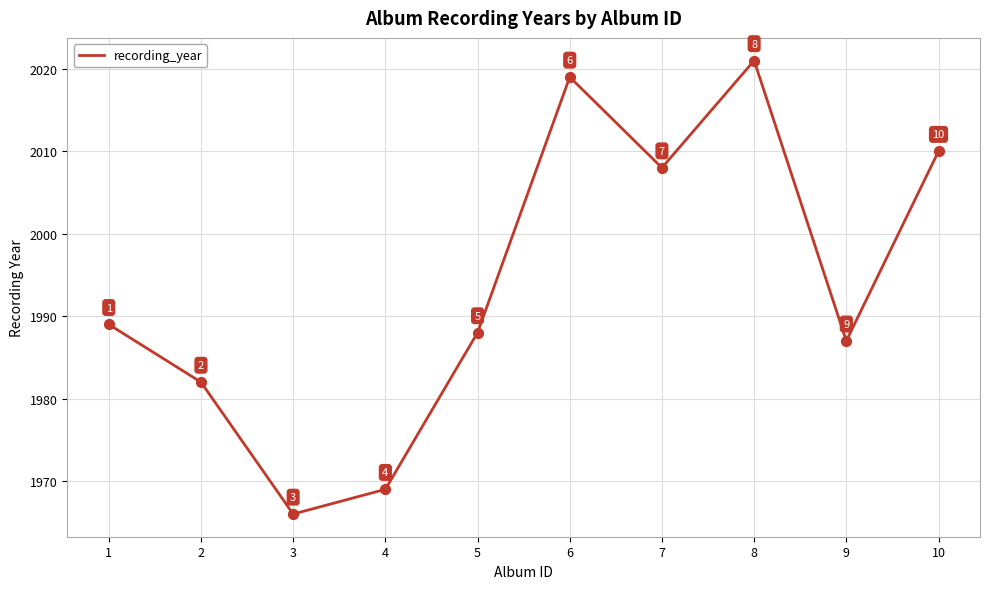

Which has a higher value, 3 or 10?

10